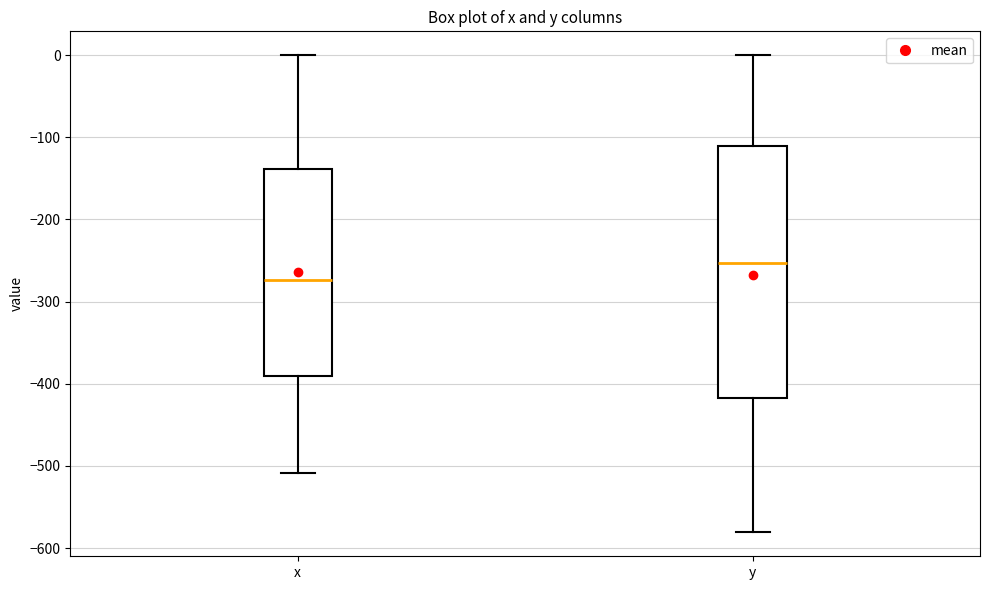

Which box has the lowest median line?

x